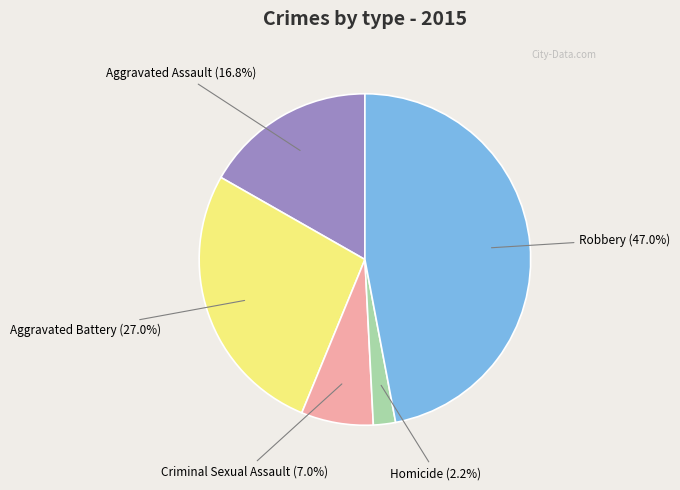

Count the number of slices in the pie.

5